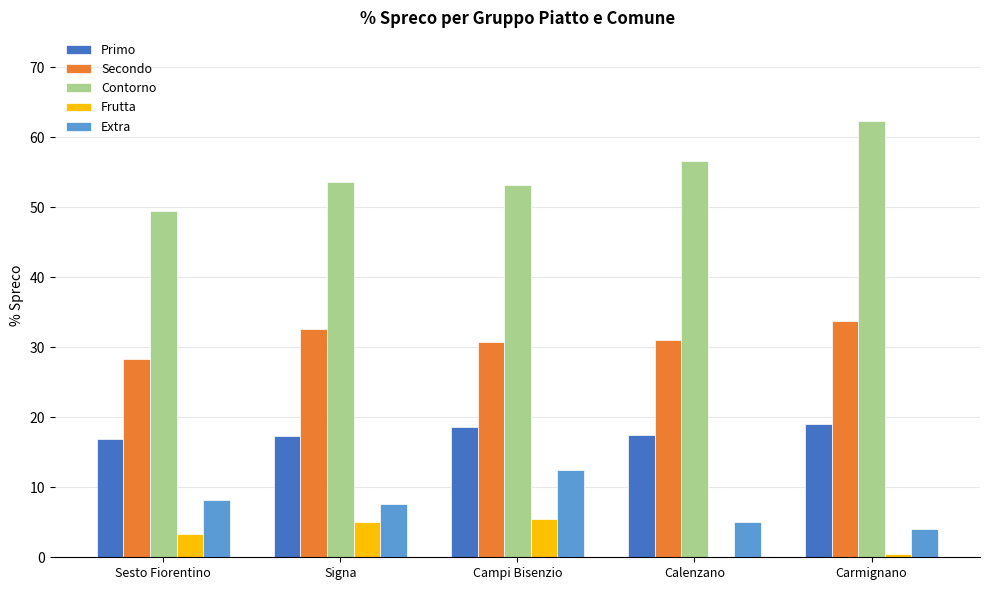

Which series changed the most between Sesto Fiorentino and Campi Bisenzio?

Extra